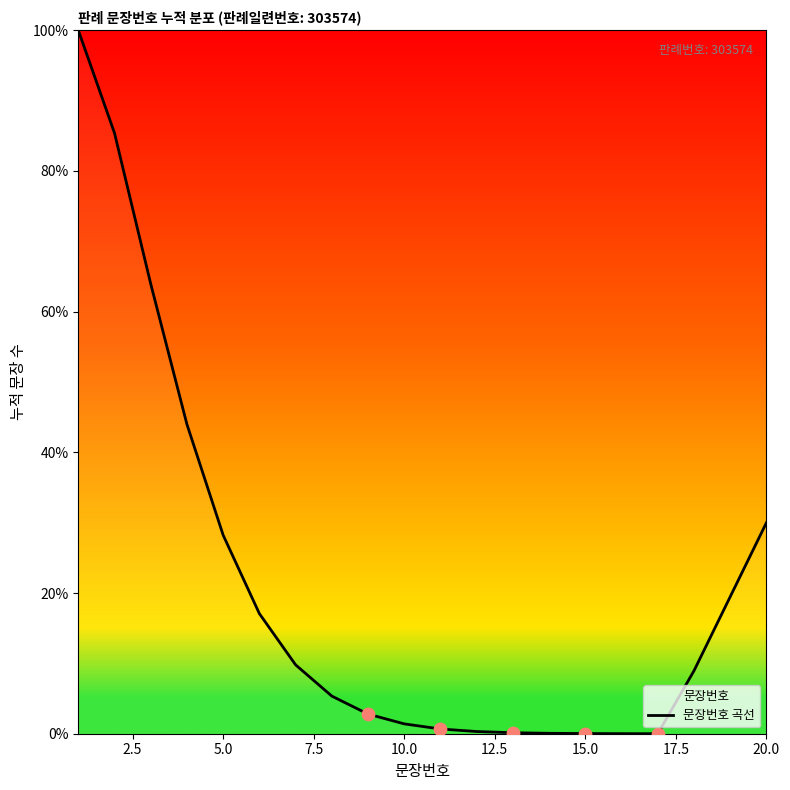

What is the maximum value shown in the chart?

100.0